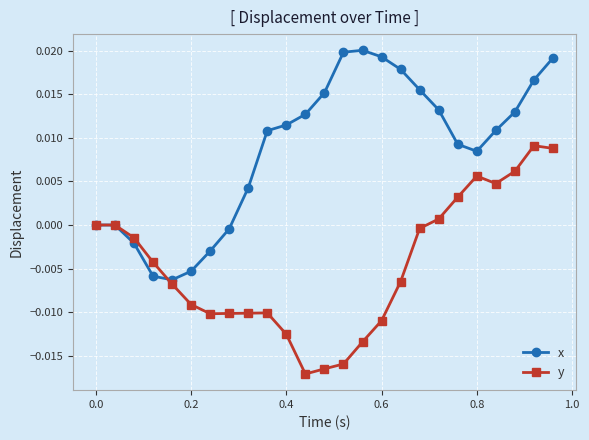

Rank the series by their average value, from highest to lowest.

x, y